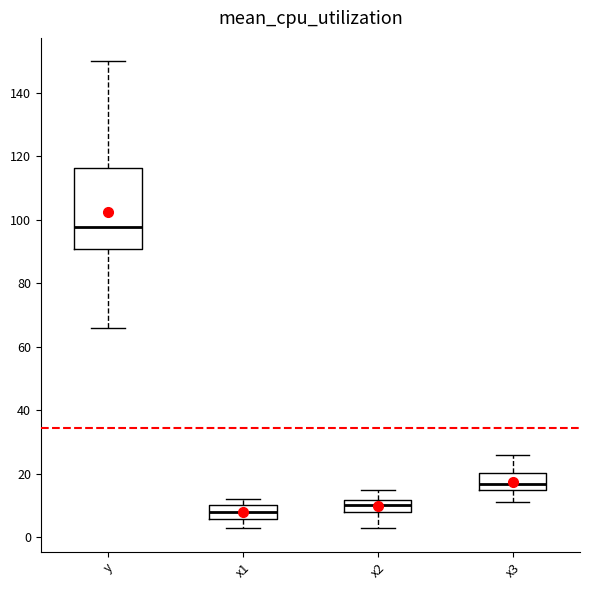

Where is the lower edge of the box for x3 on the y-axis? The values are not printed on the chart, so give them approximately, as read against the axis.

14